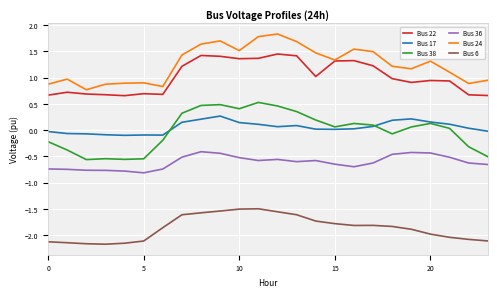

True or false: Bus 6 and Bus 22 cross at least once.

False